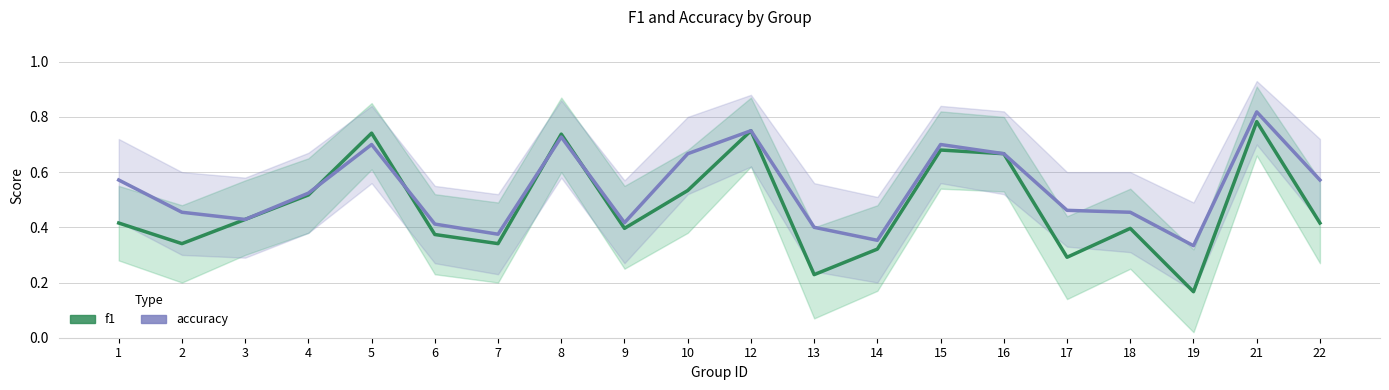

Count the f1 values in the range 0 to 1.

20